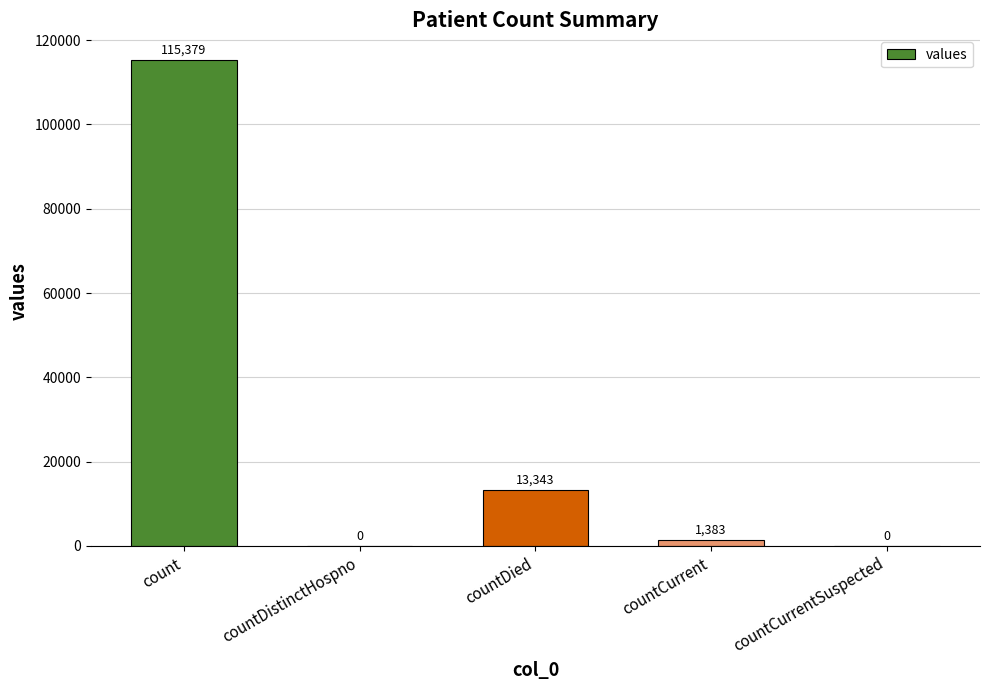

Read the value at countCurrent.

1383